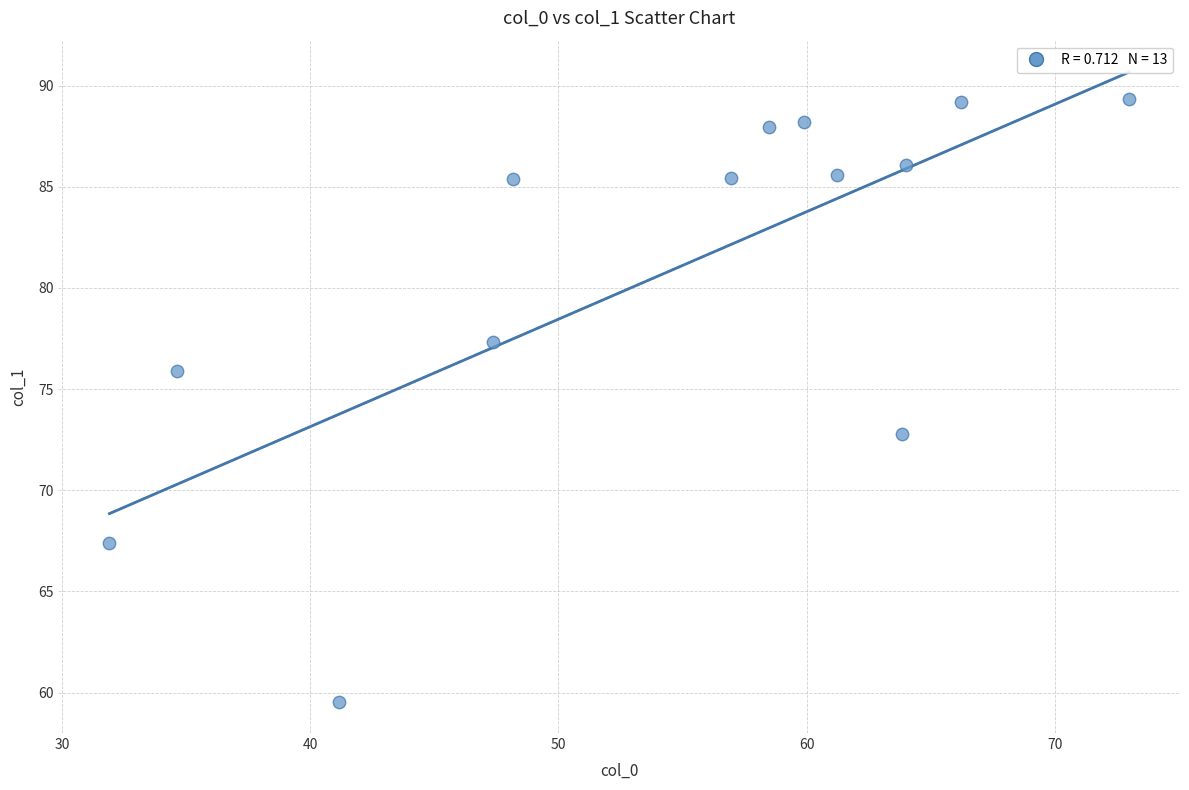

What is the range of Y values (max minus min)?

29.8